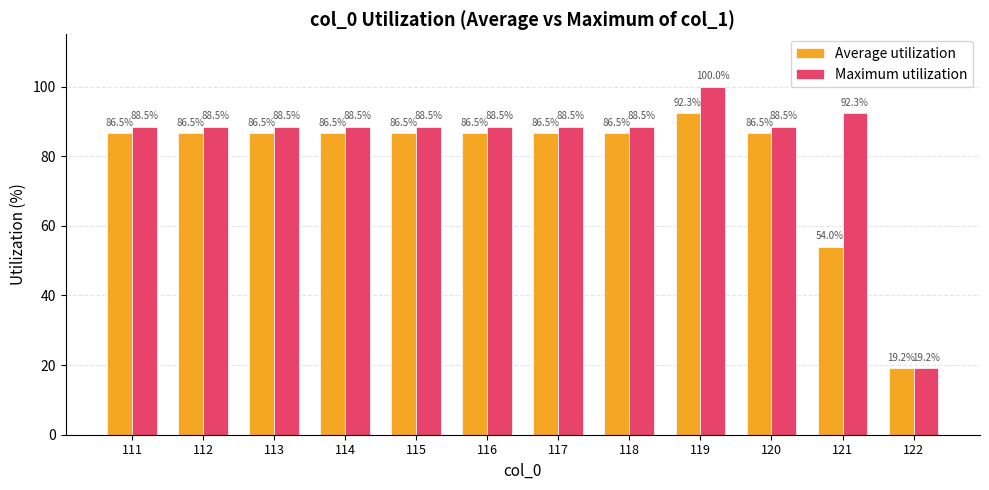

Does the chart contain any negative values?

No